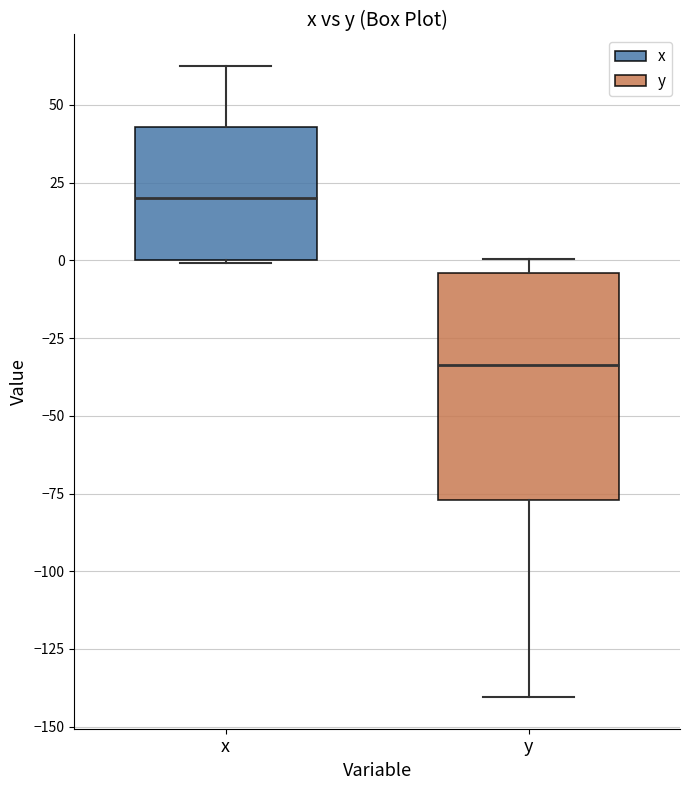

Where does the median line of the box for x sit on the y-axis? The values are not printed on the chart, so give them approximately, as read against the axis.

20